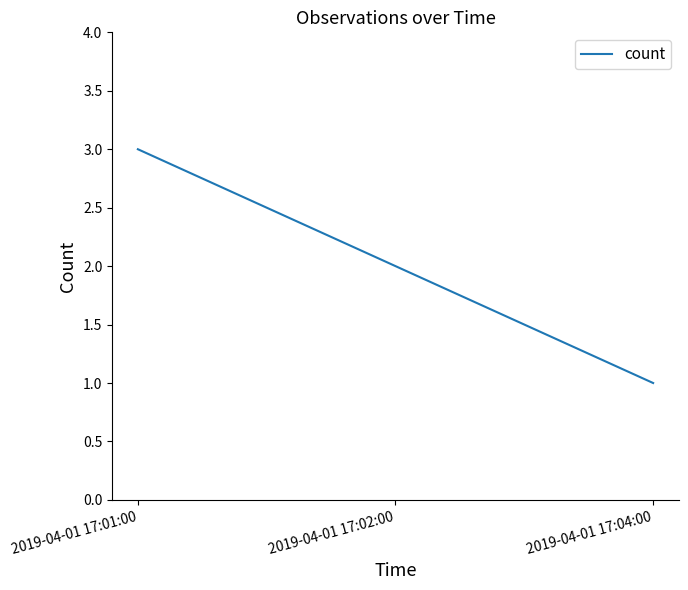

The chart shows a value of 5 at 2019-04-01 17:01:00. True or false?

False